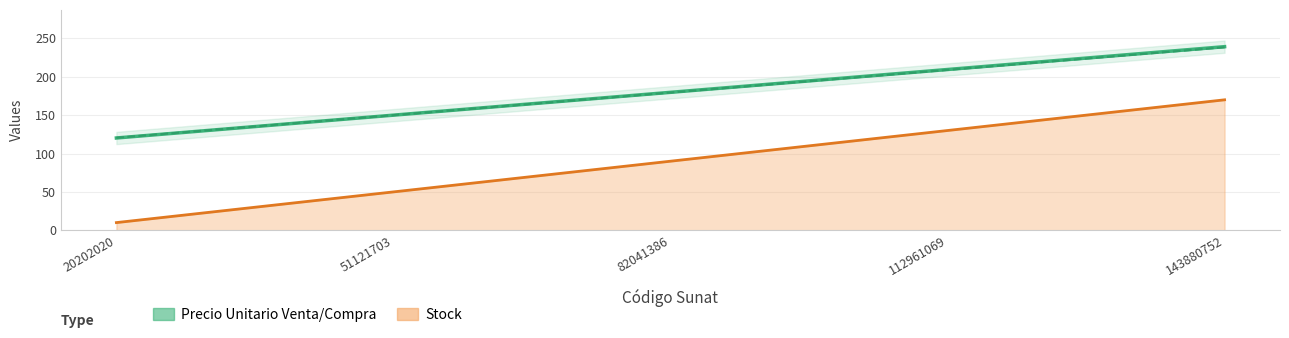

Between 82041386 and 143880752, which series saw the biggest shift?

Stock